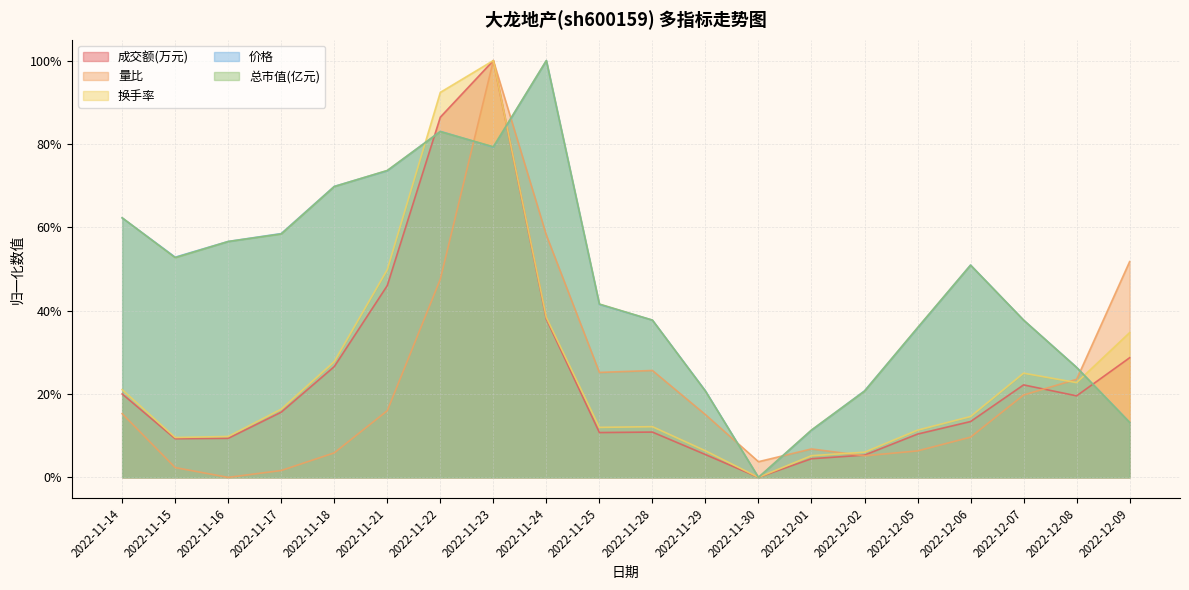

In 成交额(万元), how many points are lower than both neighbors (excluding endpoints)?

4